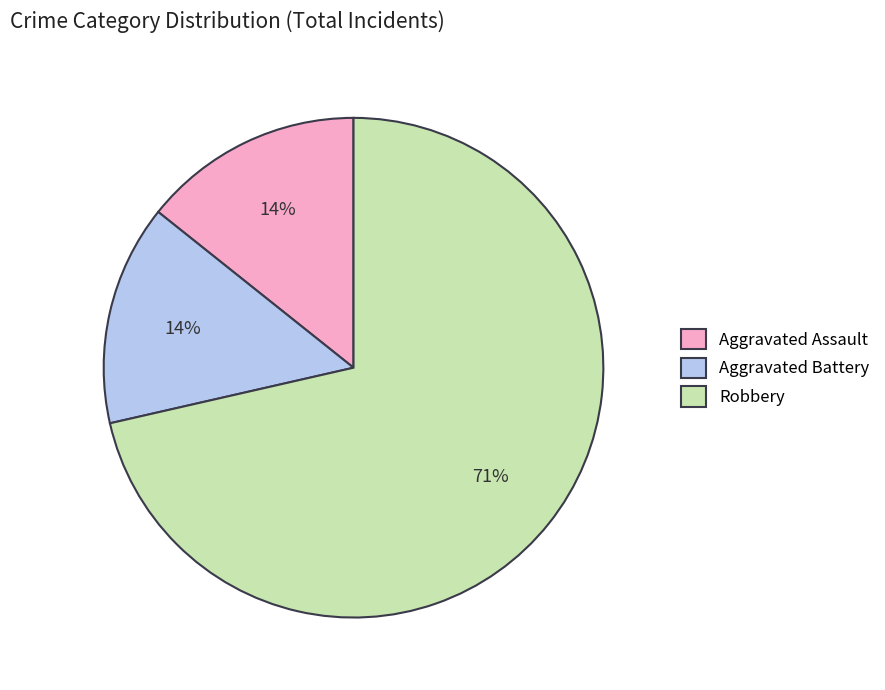

To the nearest percent, what is the combined percentage of Aggravated Assault and Robbery?

86%